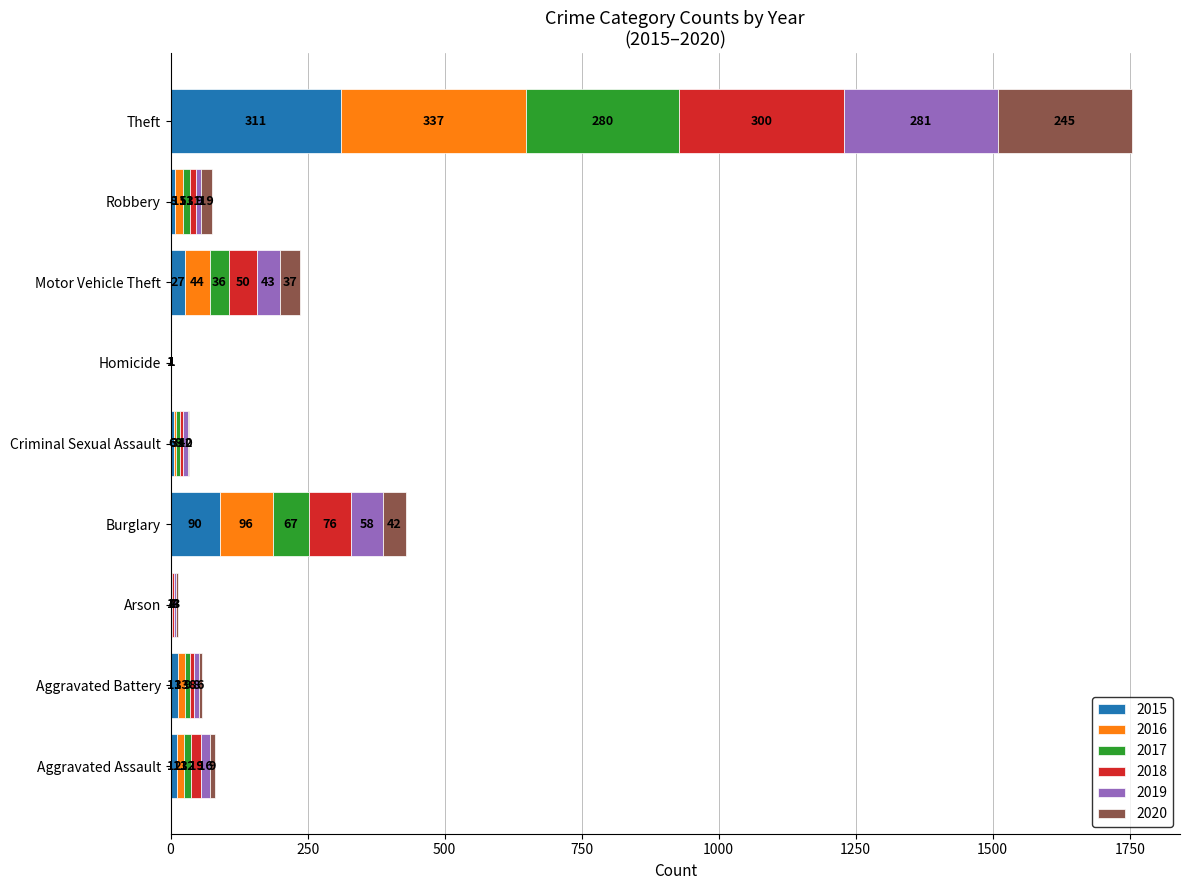

What is the maximum value for 2015?

311